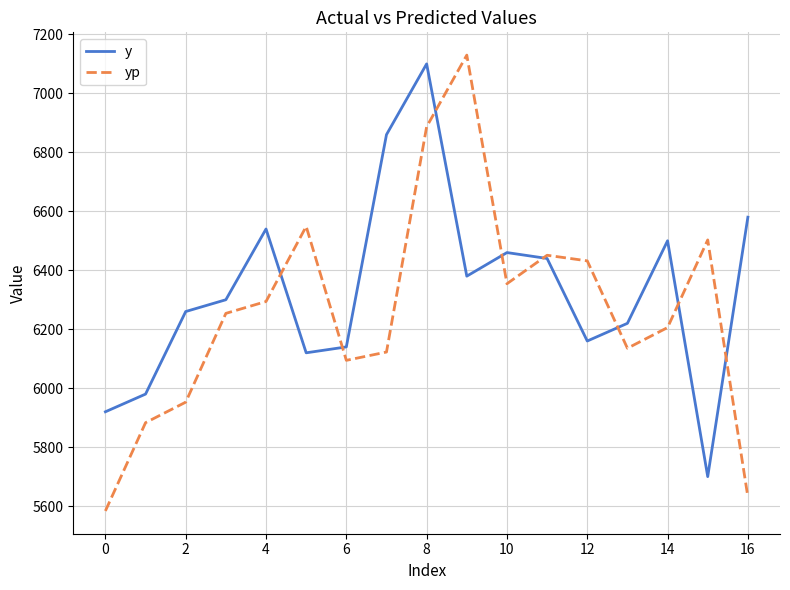

What is the minimum value shown in the chart?

5583.7